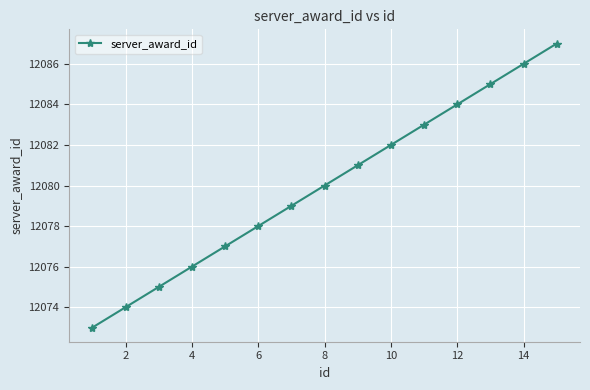

What is the difference between the maximum and second lowest values?

13